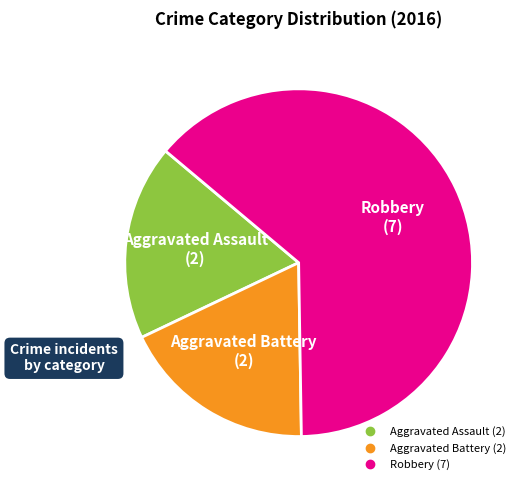

Do Robbery and Aggravated Battery together represent more than half of the pie?

Yes